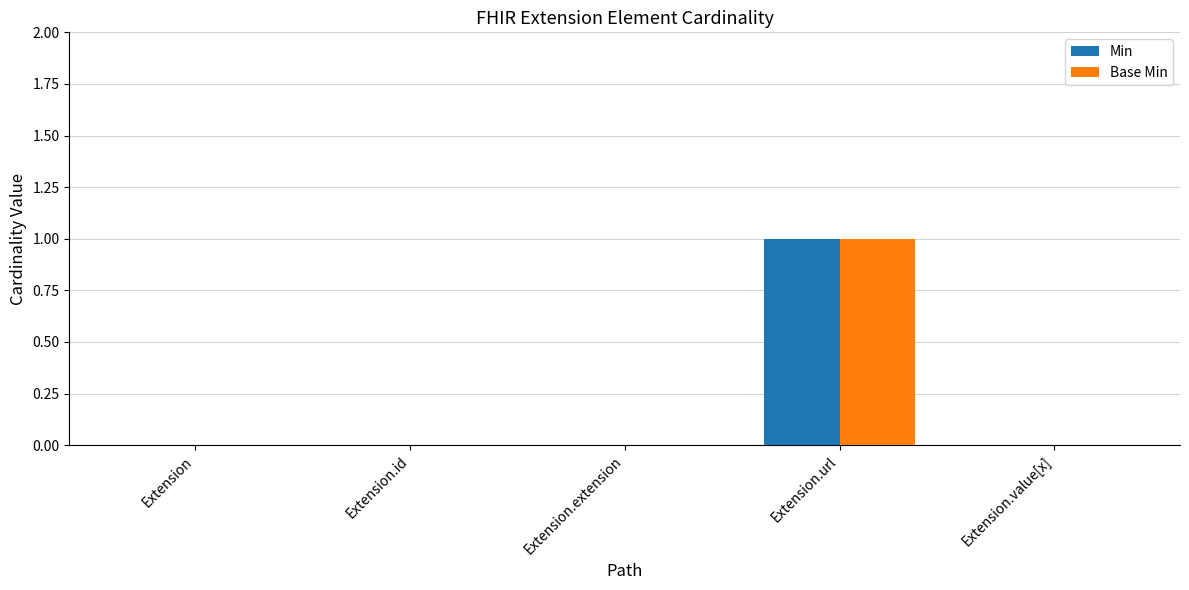

At which label does Min reach its peak?

Extension.url